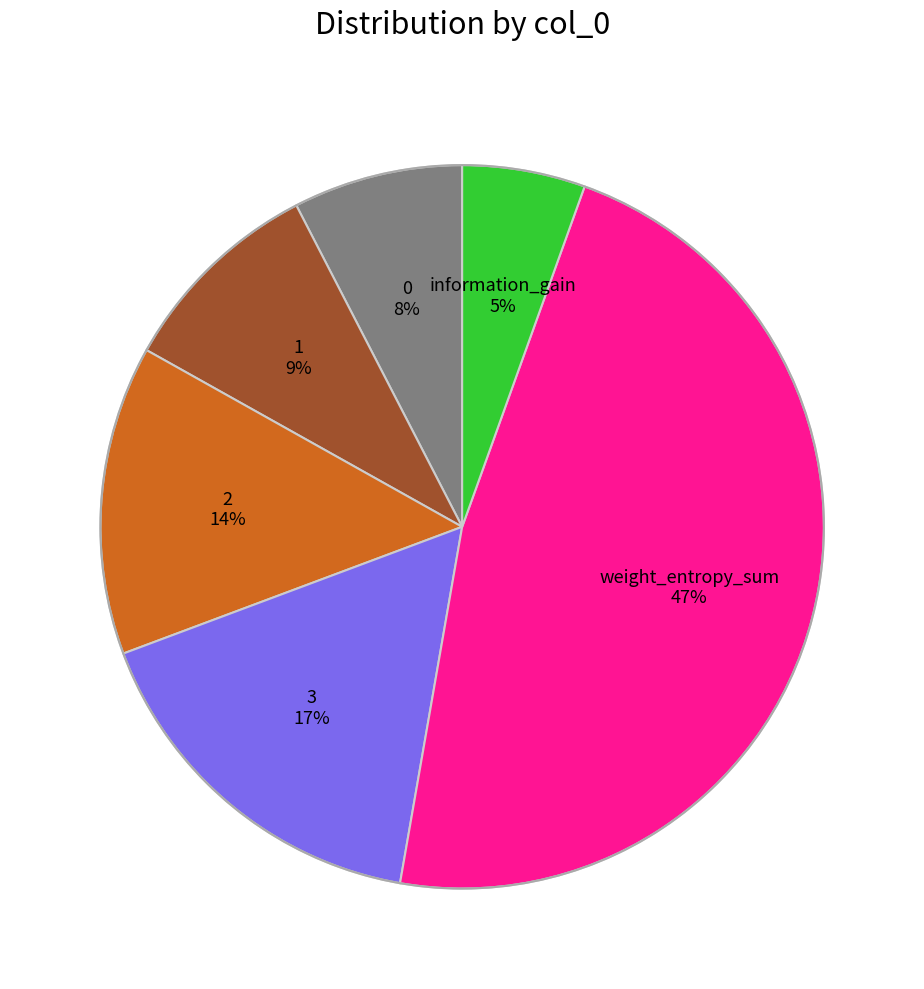

Is there a majority slice in this chart?

No